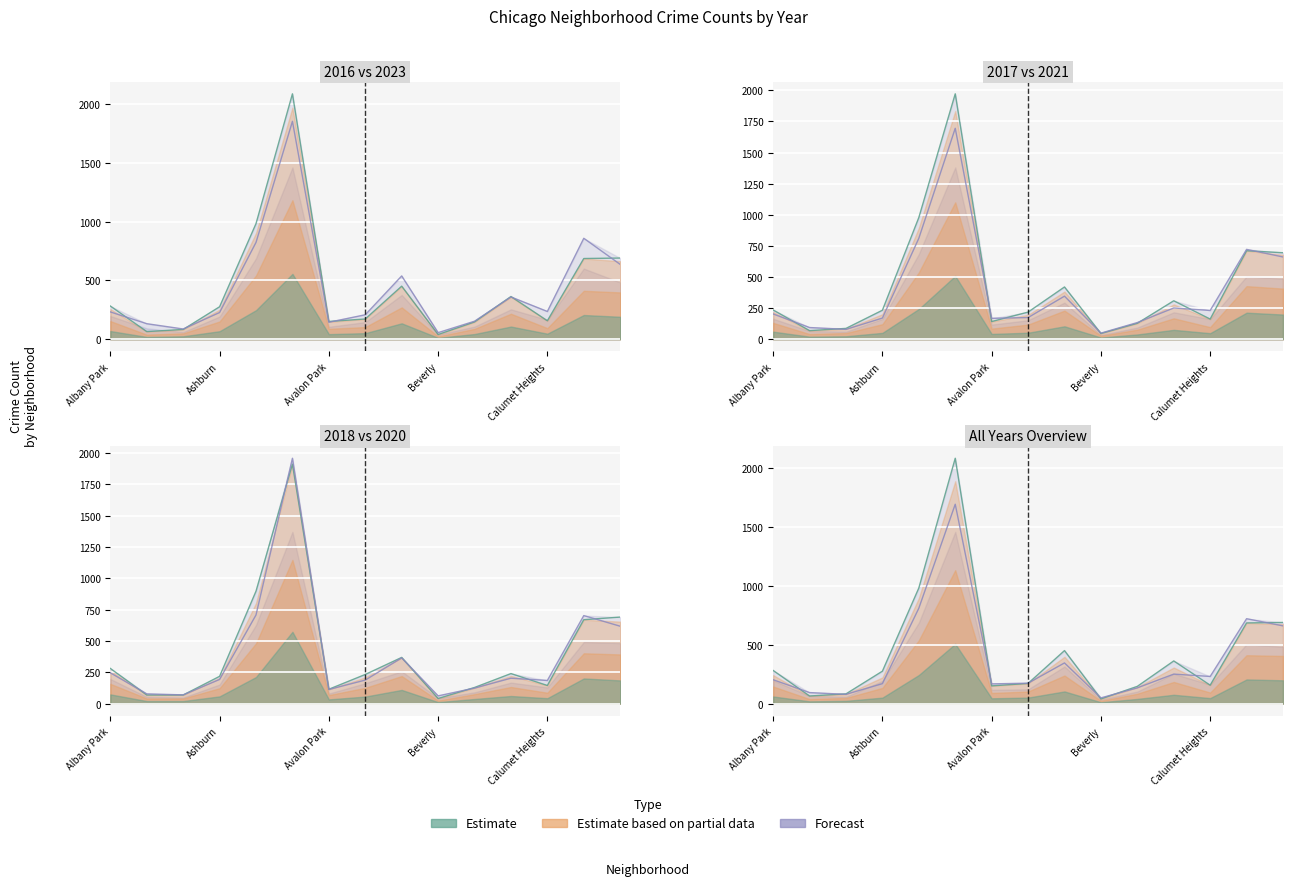

What is the label of the 11th point from the right?

Auburn Gresham